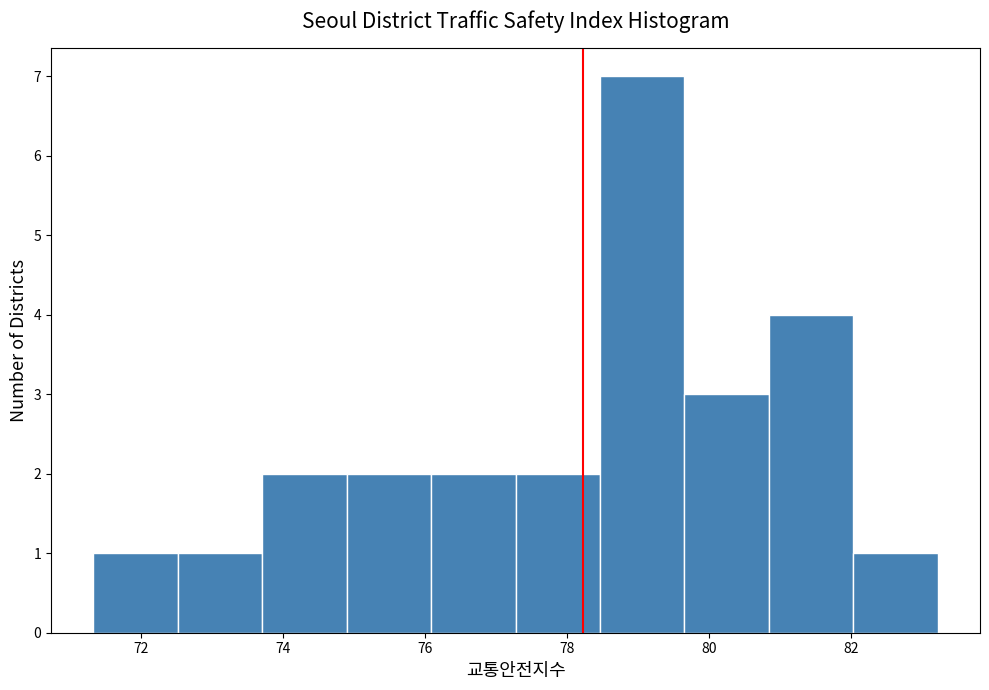

Reading left to right, list every bar in this chart as the range it spans on the x-axis followed by its height. Neither the bar edges nor the heights are printed on the chart, so give them approximately, as read against the axes.

71.4 to 72.6: 1
72.6 to 73.8: 1
73.8 to 74.8: 2
74.8 to 76.0: 2
76.0 to 77.2: 2
77.2 to 78.4: 2
78.4 to 79.6: 7
79.6 to 80.8: 3
80.8 to 82.0: 4
82.0 to 83.2: 1